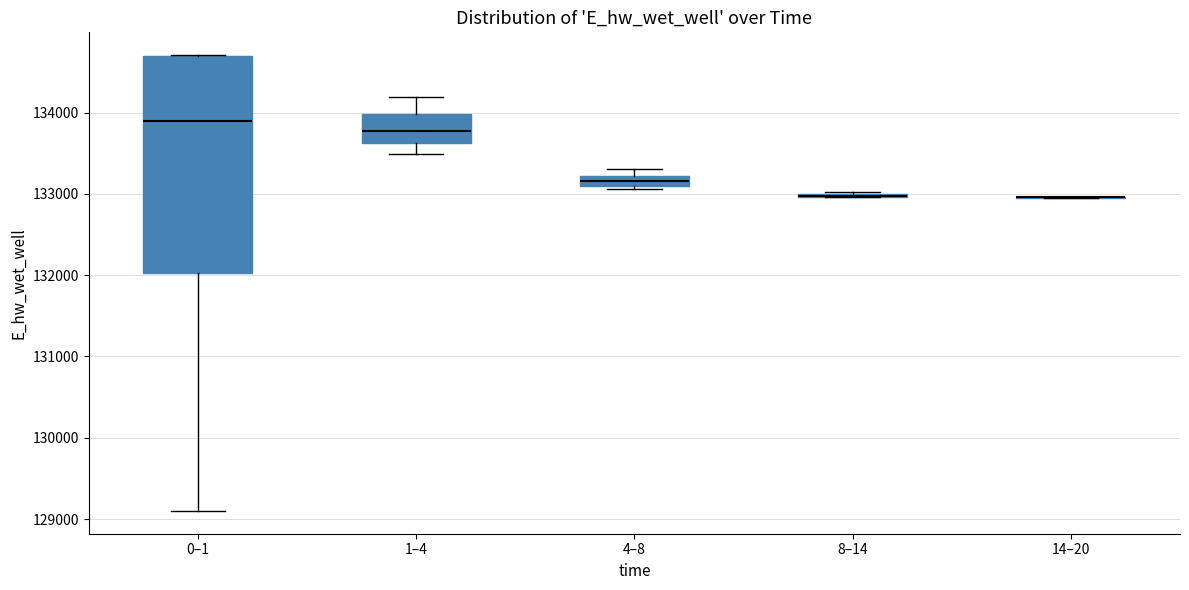

Which box is the tallest, from its lower edge to its upper edge?

0–1